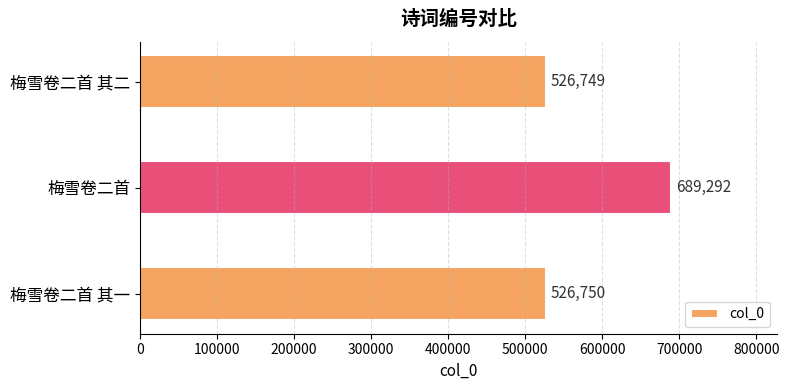

What is the change in value from 梅雪卷二首 其一 to 梅雪卷二首?

+162542